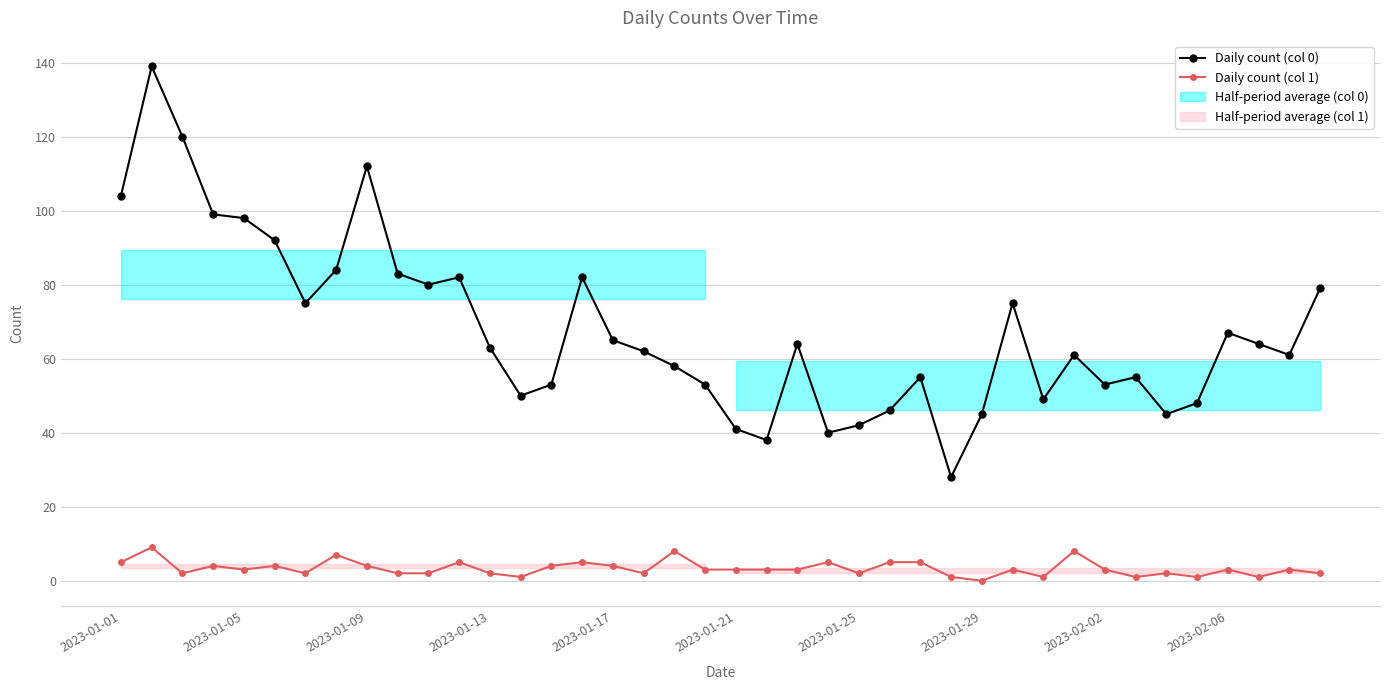

True or false: Daily count (col 0) has more than 1 points higher than both neighbors.

True